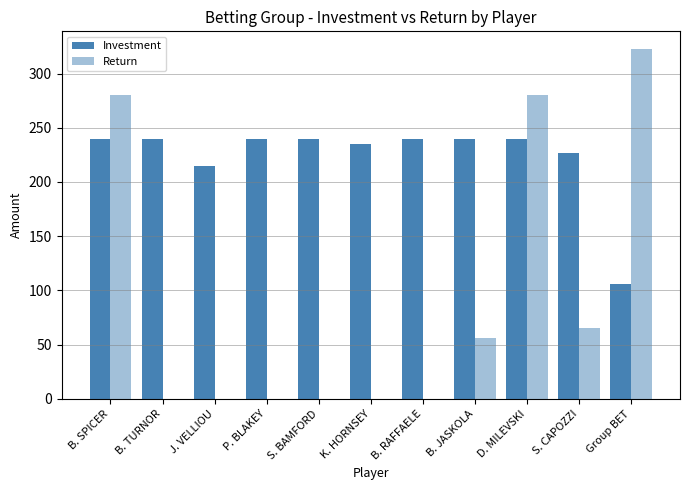

Is it true that Return equals 181.6 at B. TURNOR?

False